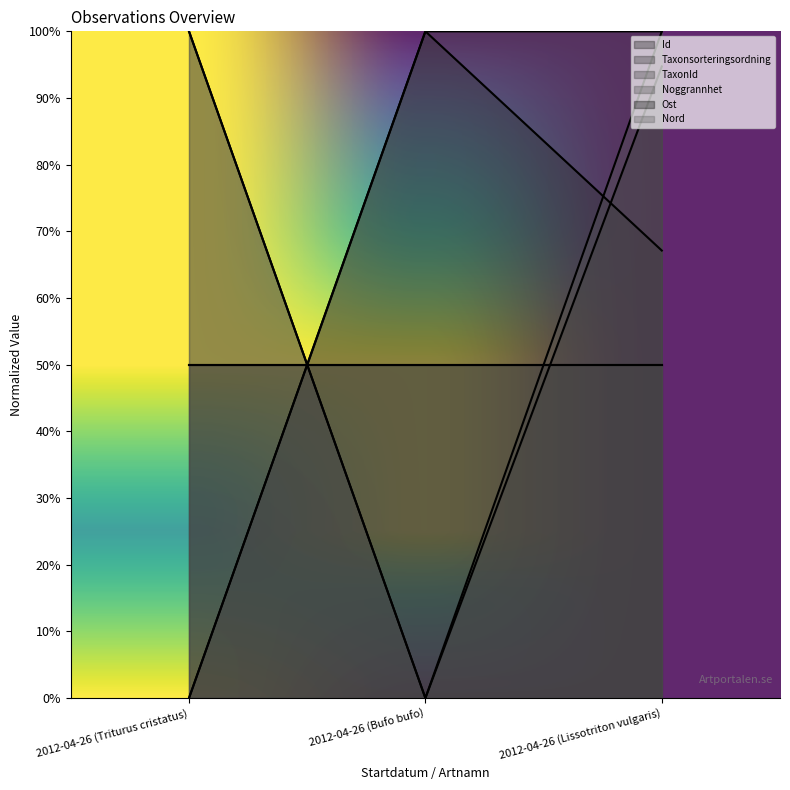

Between 2012-04-26 (Bufo bufo) and 2012-04-26 (Lissotriton vulgaris), which is larger?

2012-04-26 (Bufo bufo)